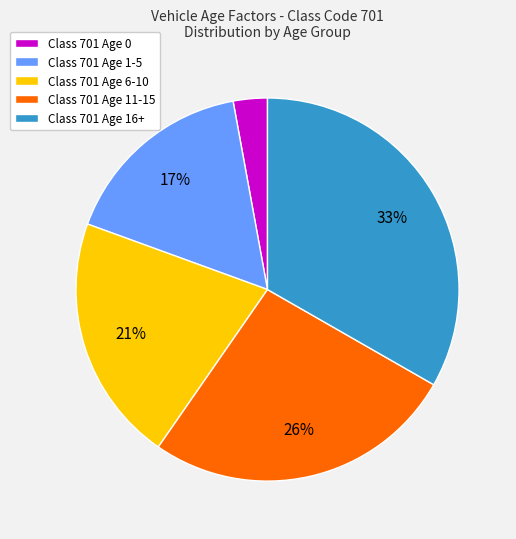

Does Class 701 Age 0 account for over 50% of the chart?

No